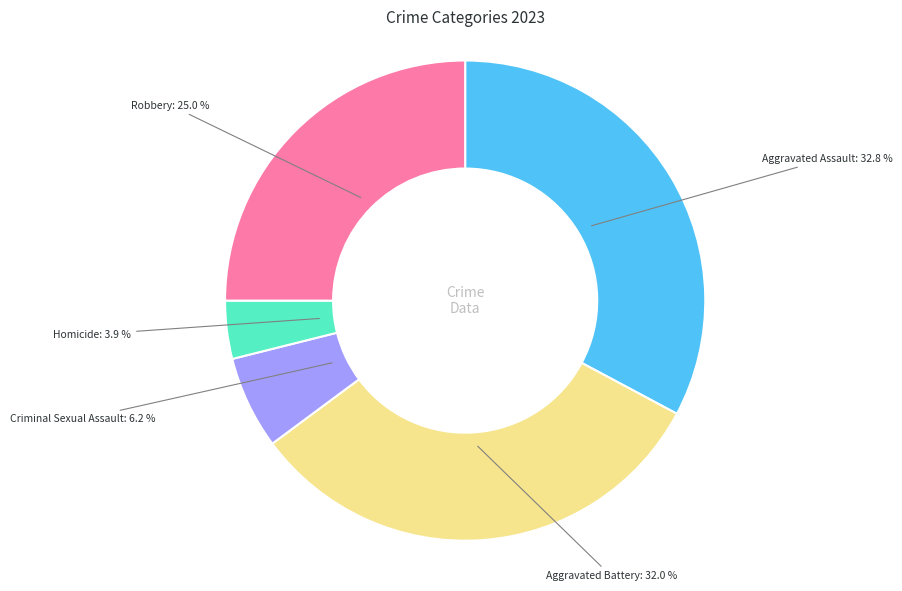

To the nearest percent, what portion does Aggravated Assault represent?

33%